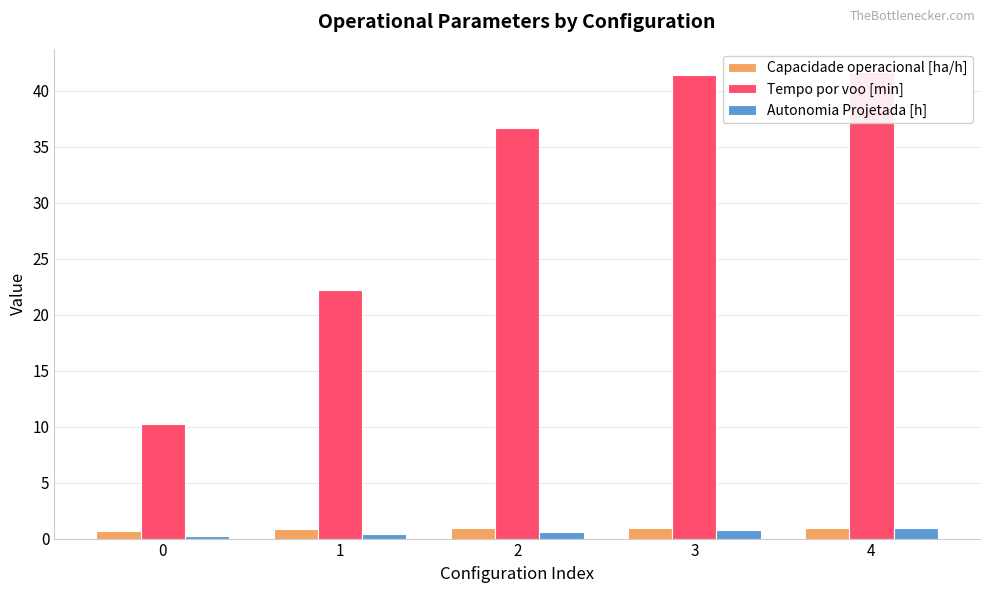

The Autonomia Projetada [h] series shows 0.9 at 4. True or false?

True